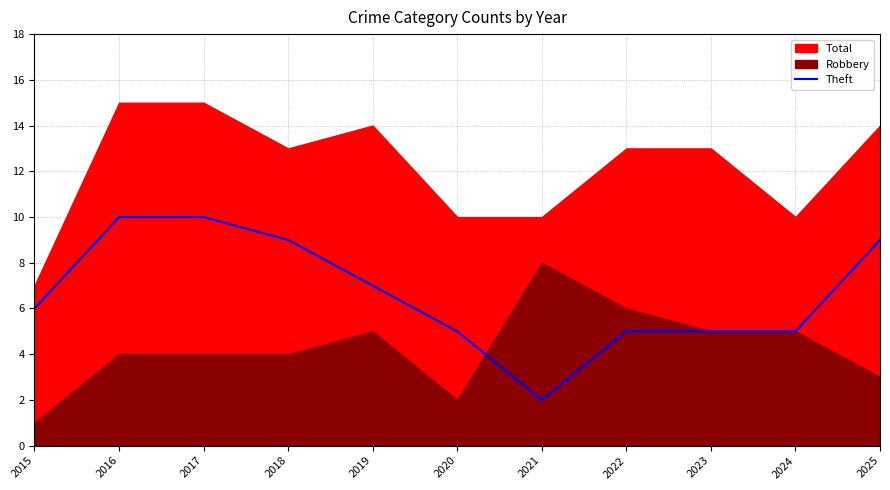

How many lines are shown in the chart?

1